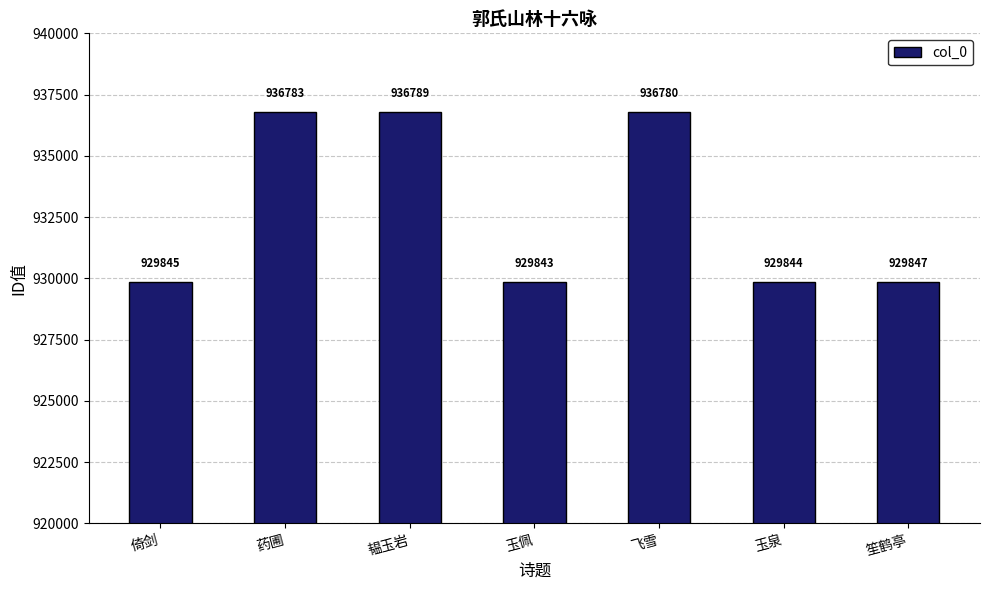

What is the smallest value displayed?

929843